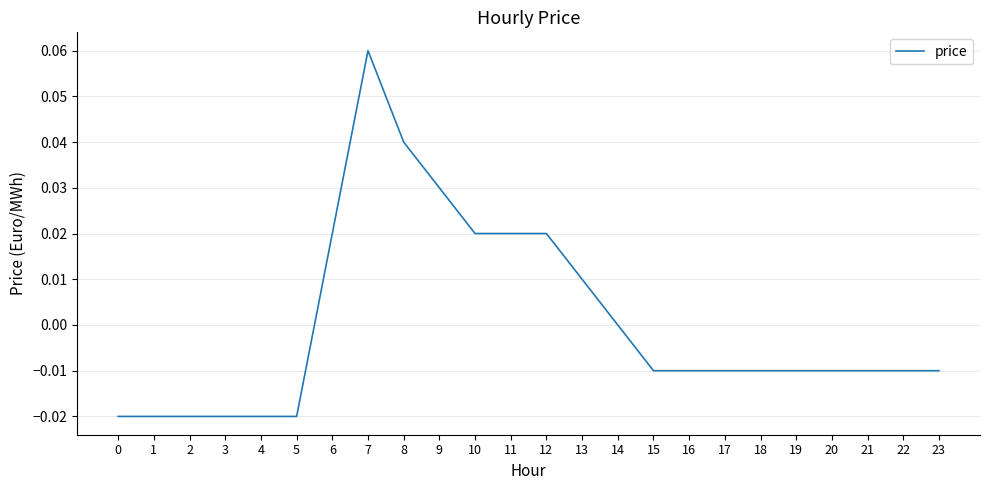

At which label is the value closest to 0?

14